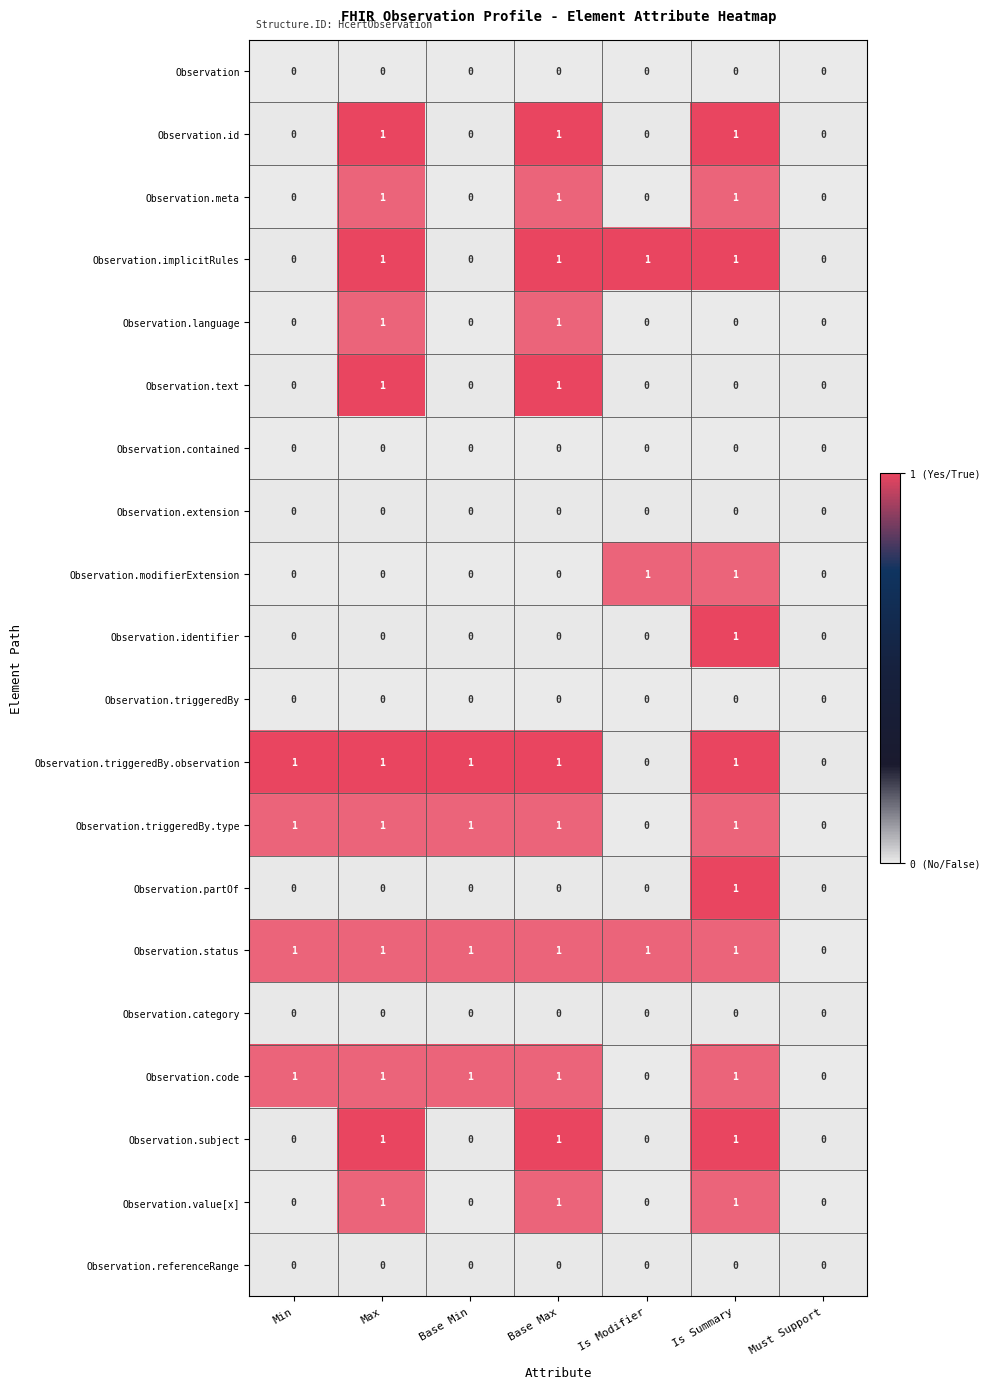

At which label is Observation.status closest to 0?

Must Support